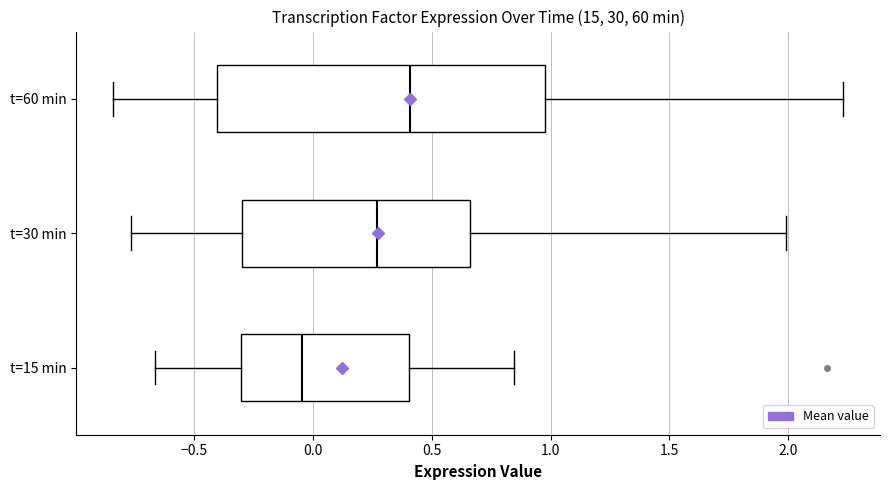

Which box's median line is the furthest to the left?

t=15 min